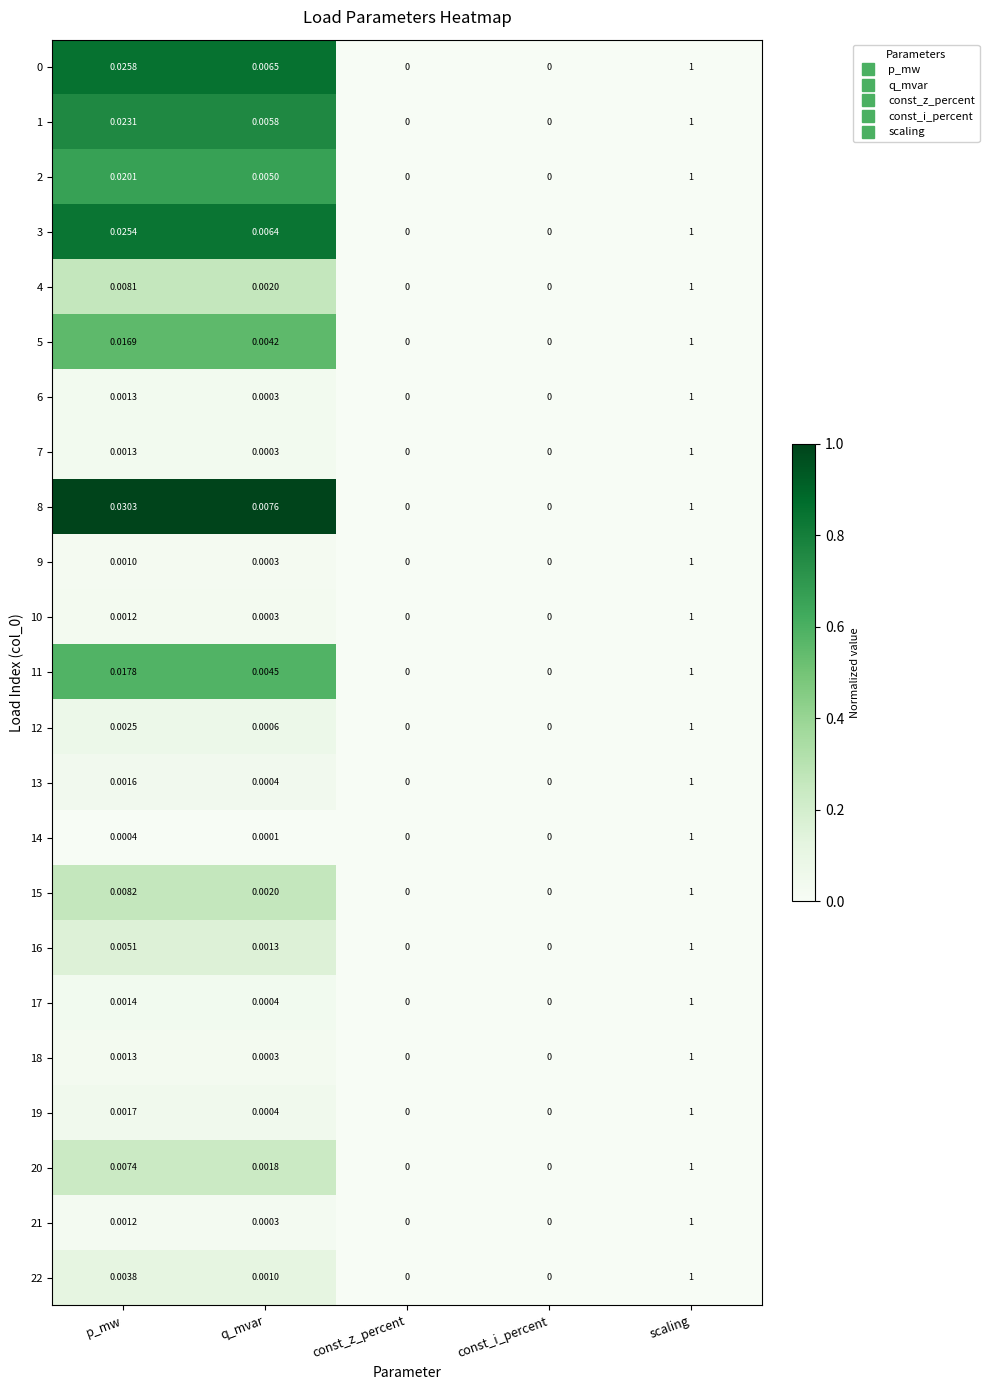

Which category has the highest value across all series?

scaling